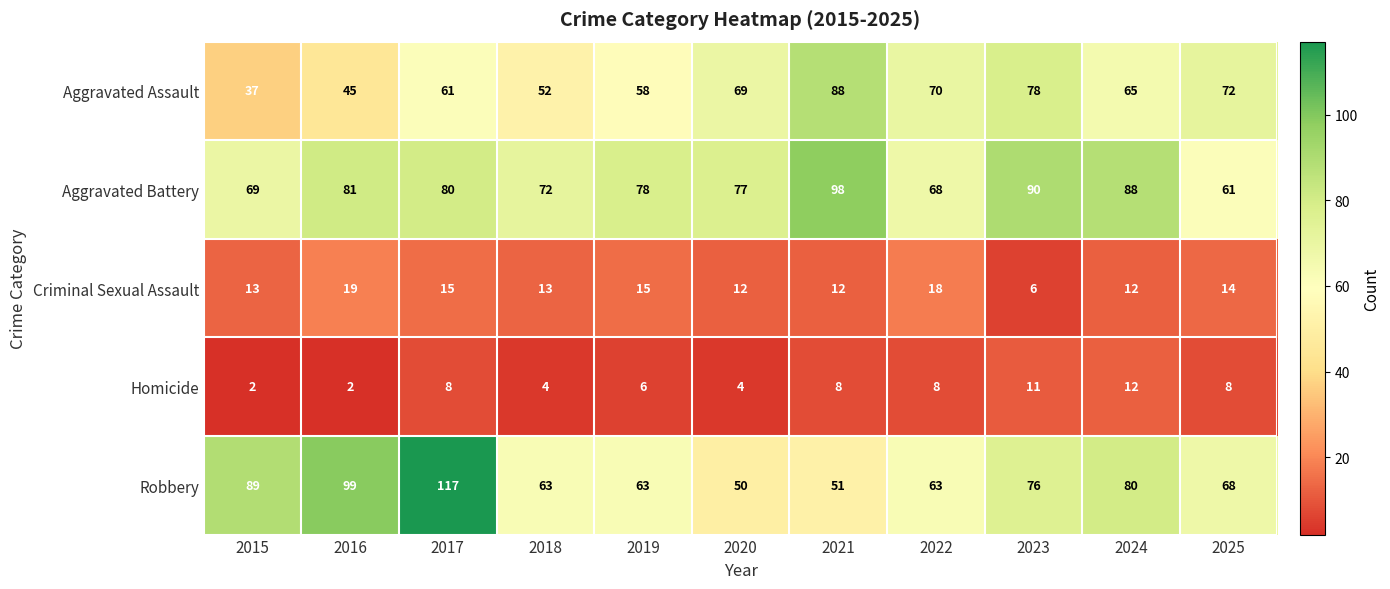

How many distinct data groups are displayed?

5